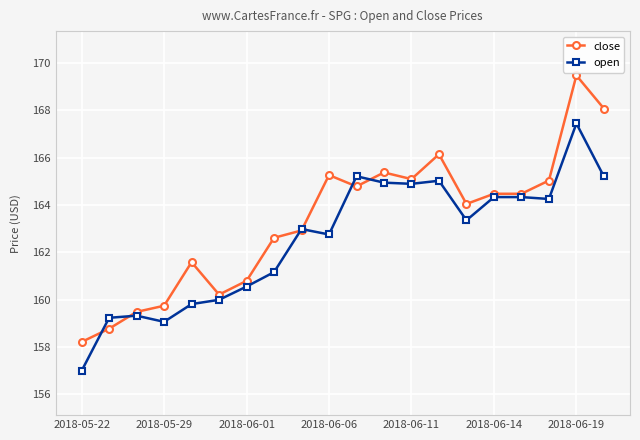

Rank the series by their maximum value, from lowest to highest.

open, close